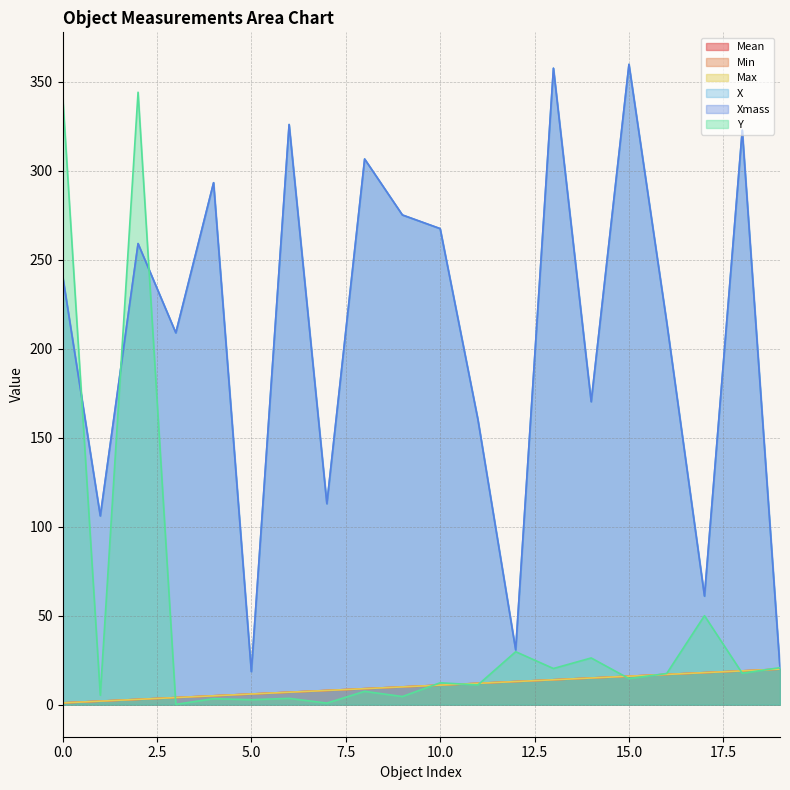

What is the sum of the Y values at 3 and 0?

343.6